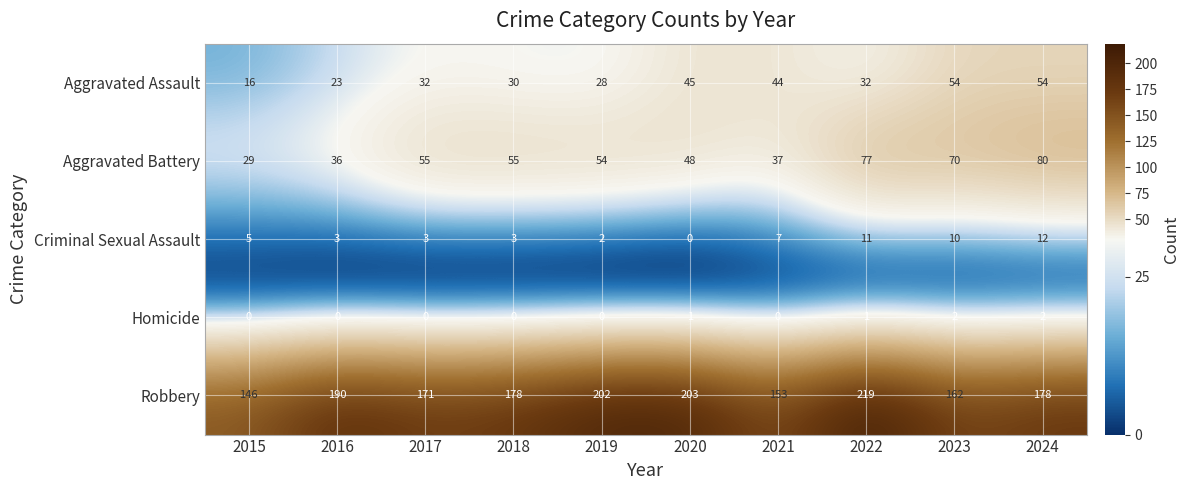

What is the approximate value of Aggravated Battery at 2018, to the nearest 5?

55